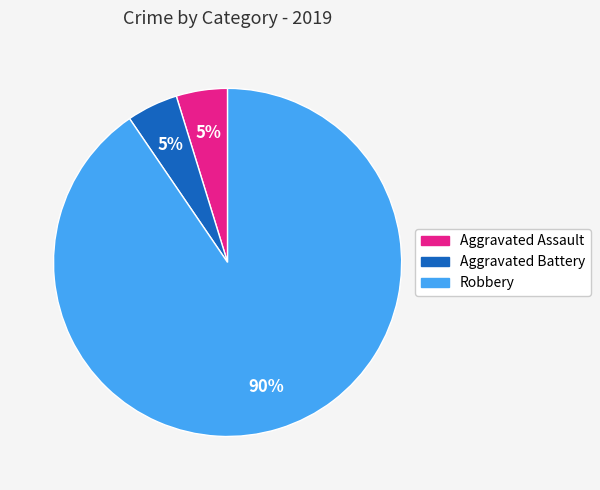

What is the largest slice in the pie chart?

Robbery